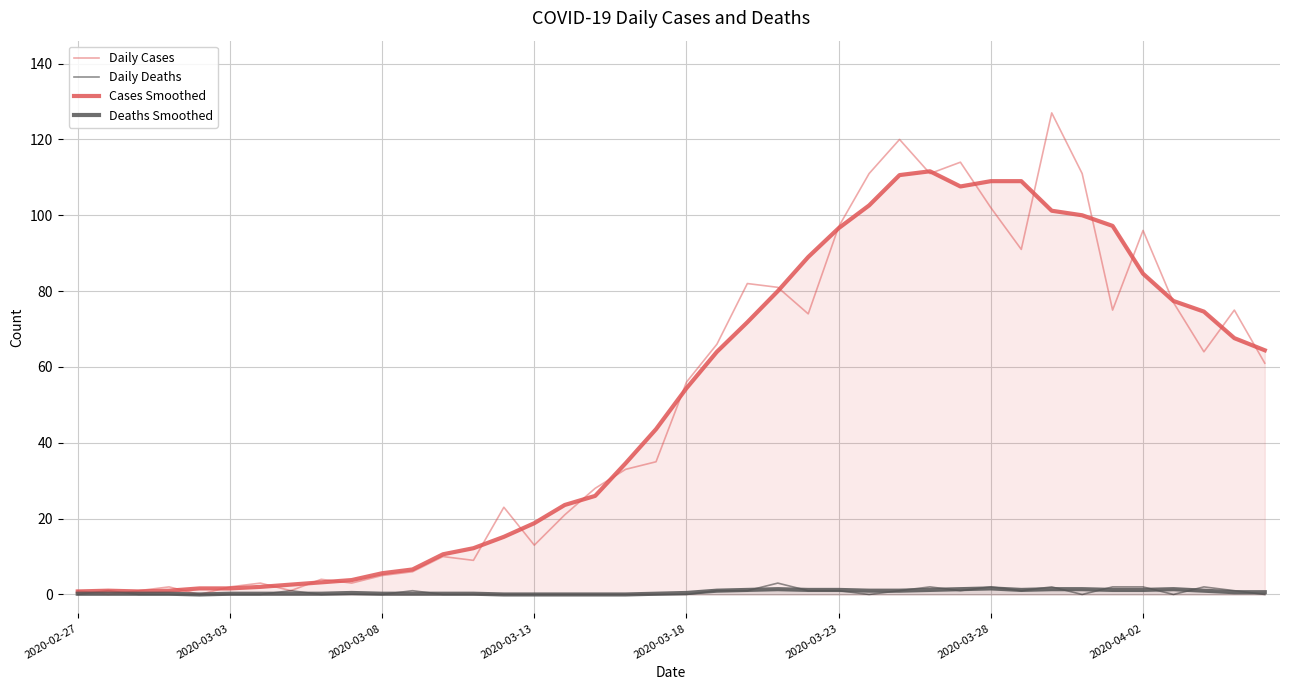

Between 2020-03-13 and 2020-03-03, which is larger?

2020-03-13